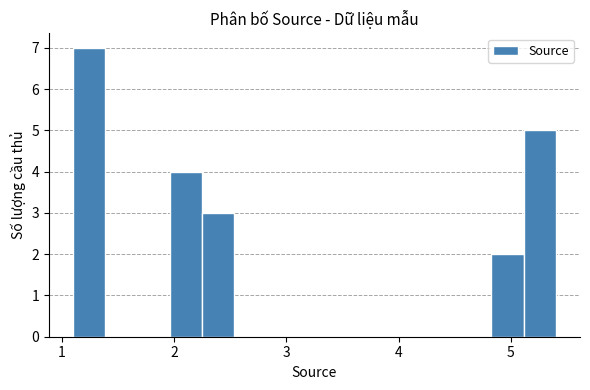

Around what value on the x-axis is the tallest bar? Give the approximate position of its centre, as read against the axis.

1.2